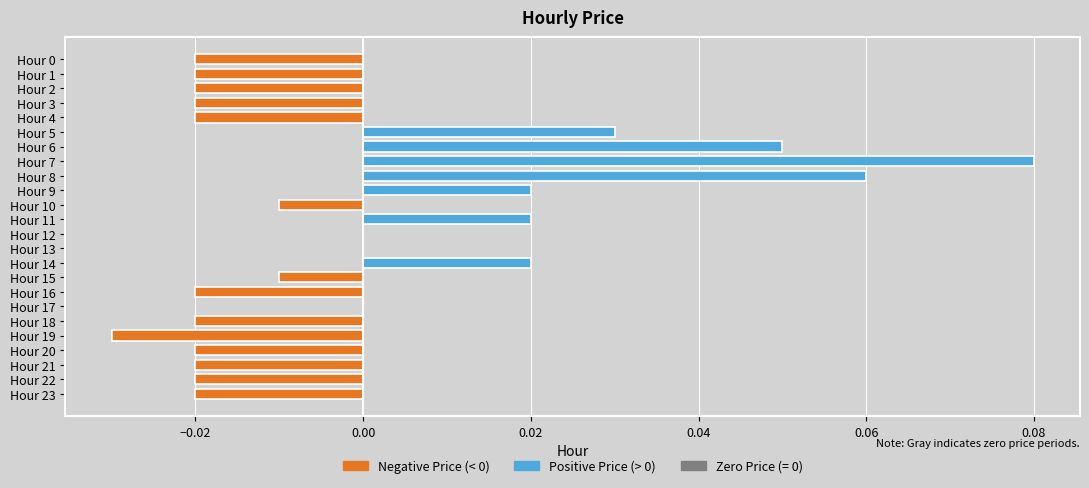

At which category does the chart reach its peak across all series?

Hour 7